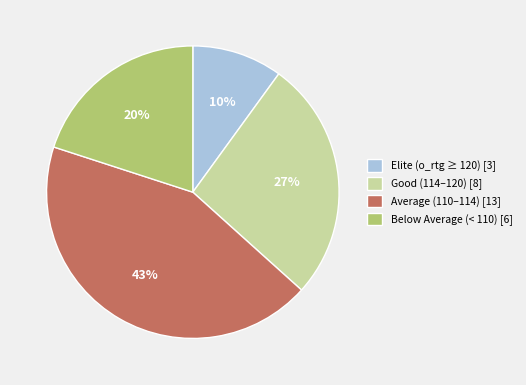

Is Elite (o_rtg ≥ 120) [3] the majority of the pie?

No